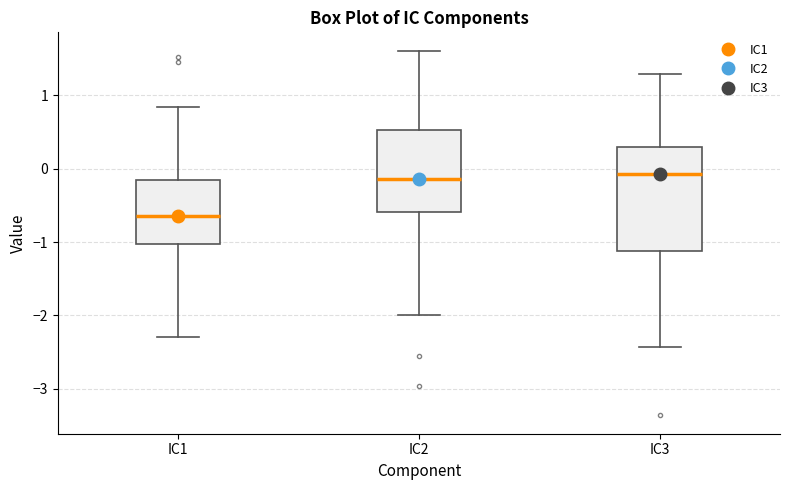

Reading left to right, read every box against the y-axis: the position of its median line, the range the box covers, and the ends of its whiskers. The values are not printed on the chart, so give them approximately, as read against the axis.

IC1: median -0.6, box -1.0 to -0.2, whiskers -2.3 to 0.8
IC2: median -0.1, box -0.6 to 0.5, whiskers -2.0 to 1.6
IC3: median -0.1, box -1.1 to 0.3, whiskers -2.4 to 1.3